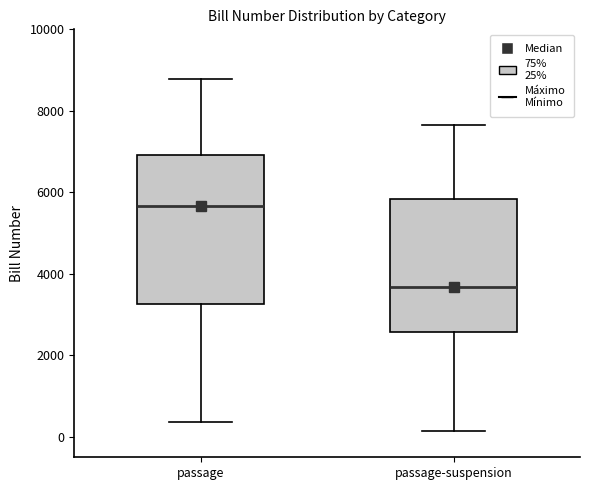

Reading left to right, read every box against the y-axis: the position of its median line, the range the box covers, and the ends of its whiskers. The values are not printed on the chart, so give them approximately, as read against the axis.

passage: median 5600, box 3200 to 7000, whiskers 400 to 8800
passage-suspension: median 3600, box 2600 to 5800, whiskers 200 to 7600